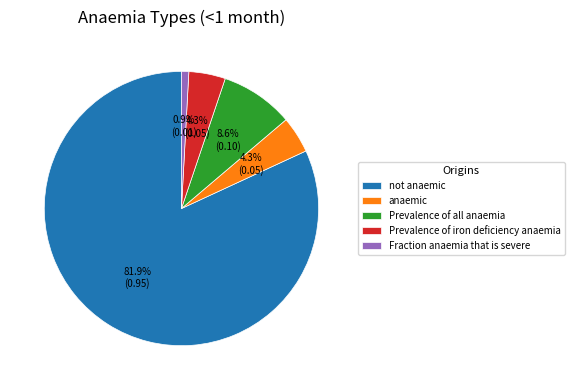

Does not anaemic account for over 50% of the chart?

Yes